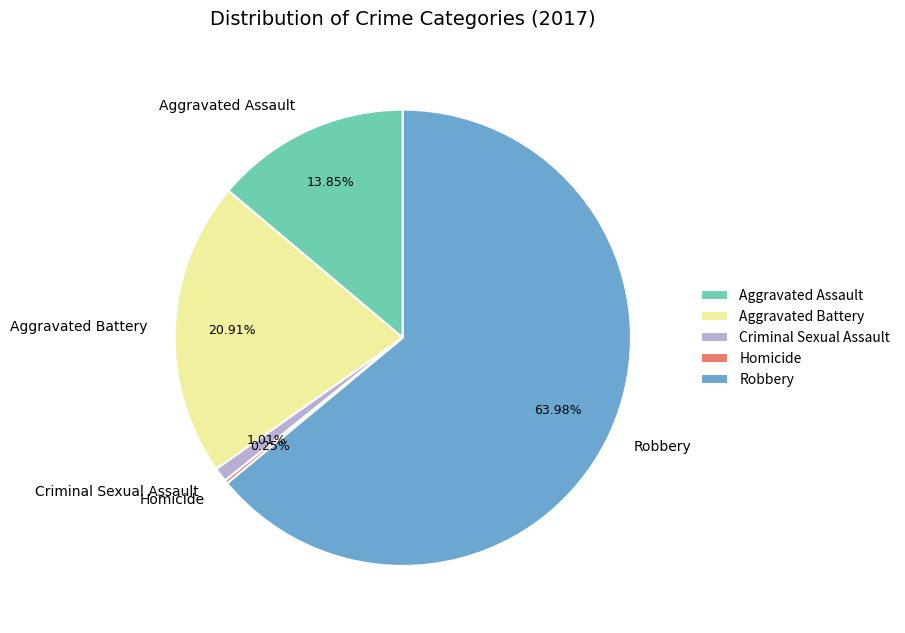

Which slice is the largest?

Robbery